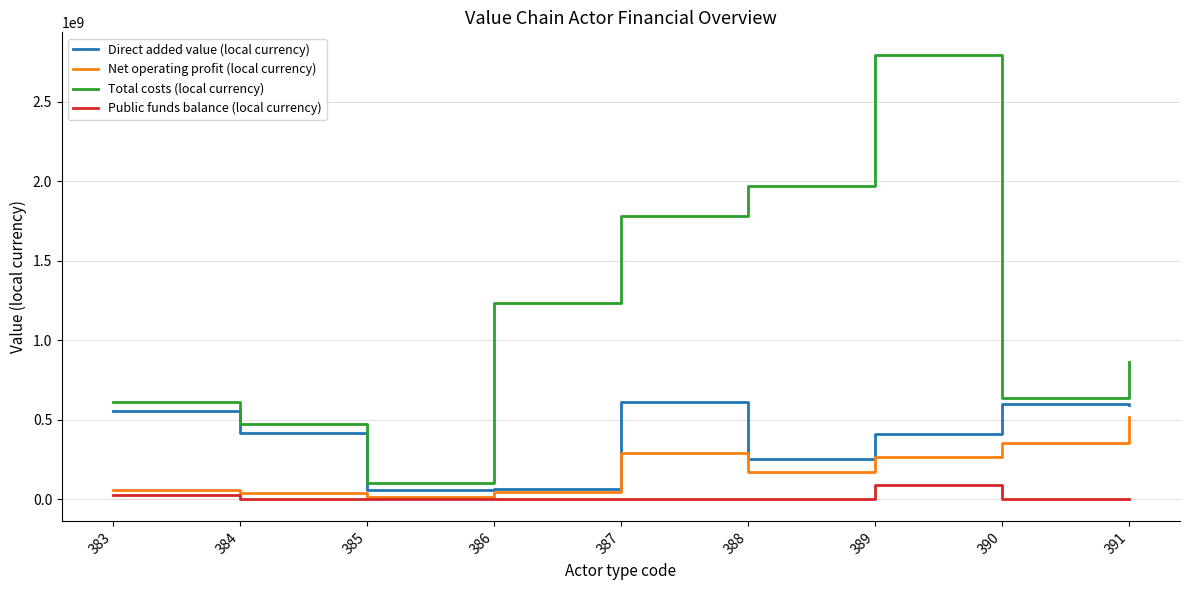

What is the difference between the highest and lowest values at 390?

634102383.1